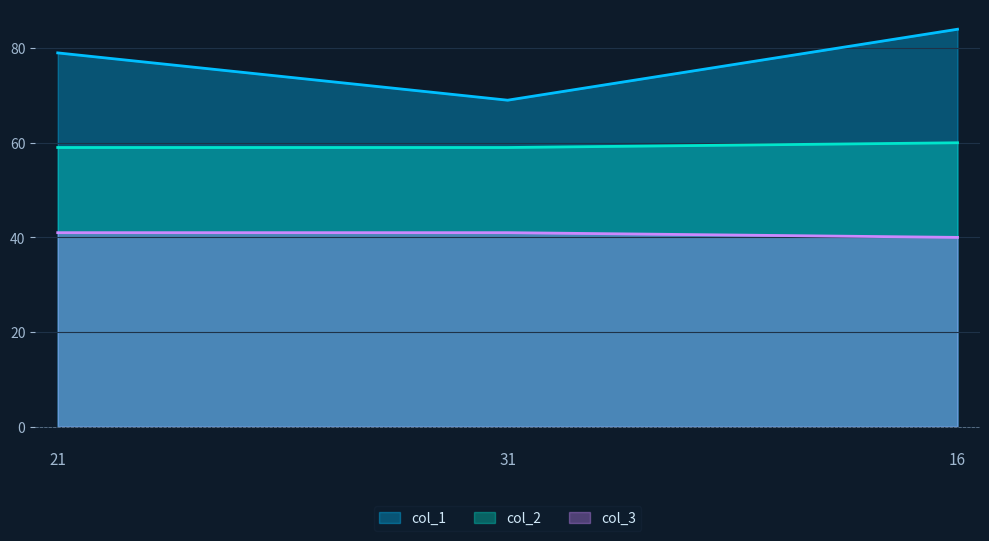

Which category has the lowest value across all series?

16